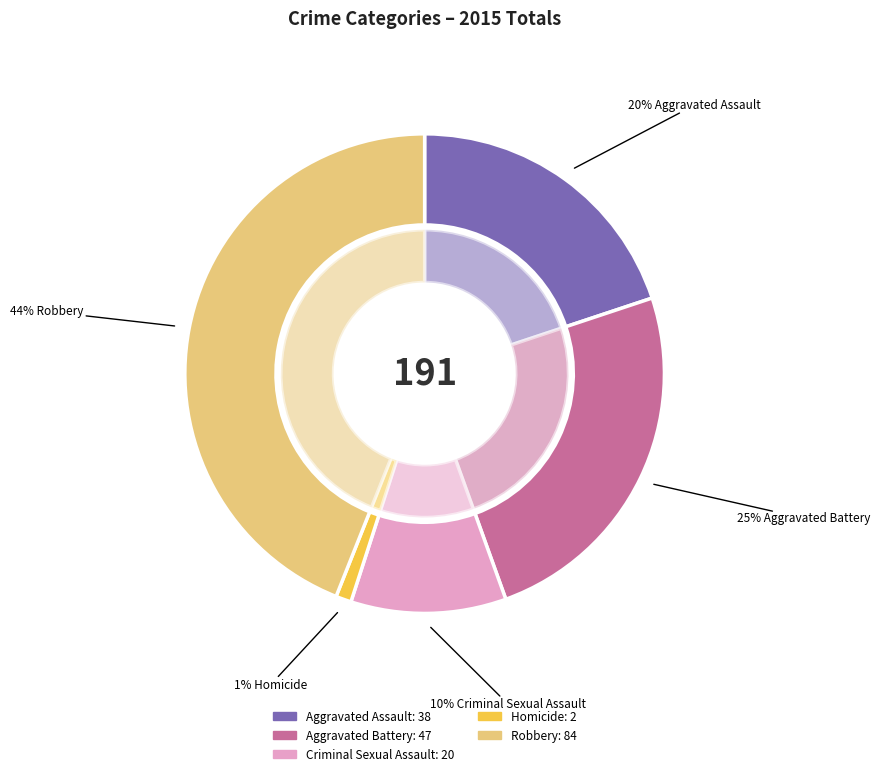

Is it true that Aggravated Battery is 25% of the pie?

True